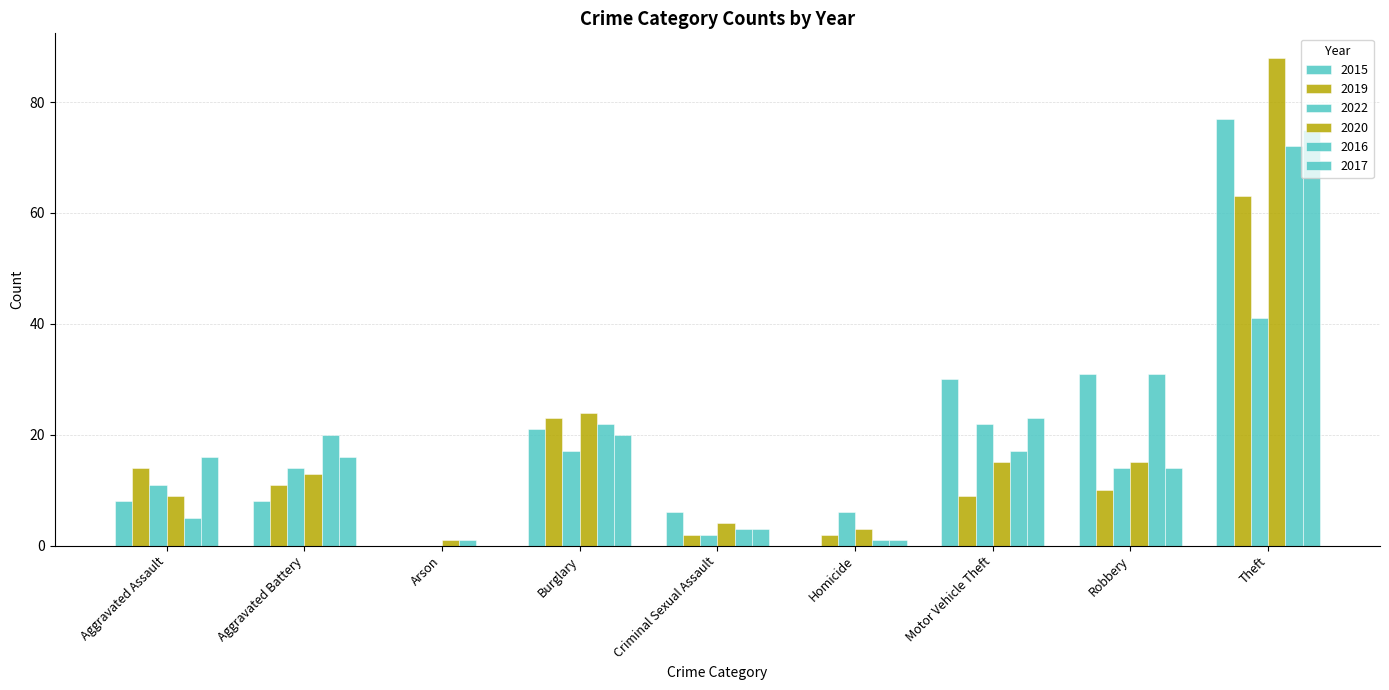

How many categories are shown in the chart?

9